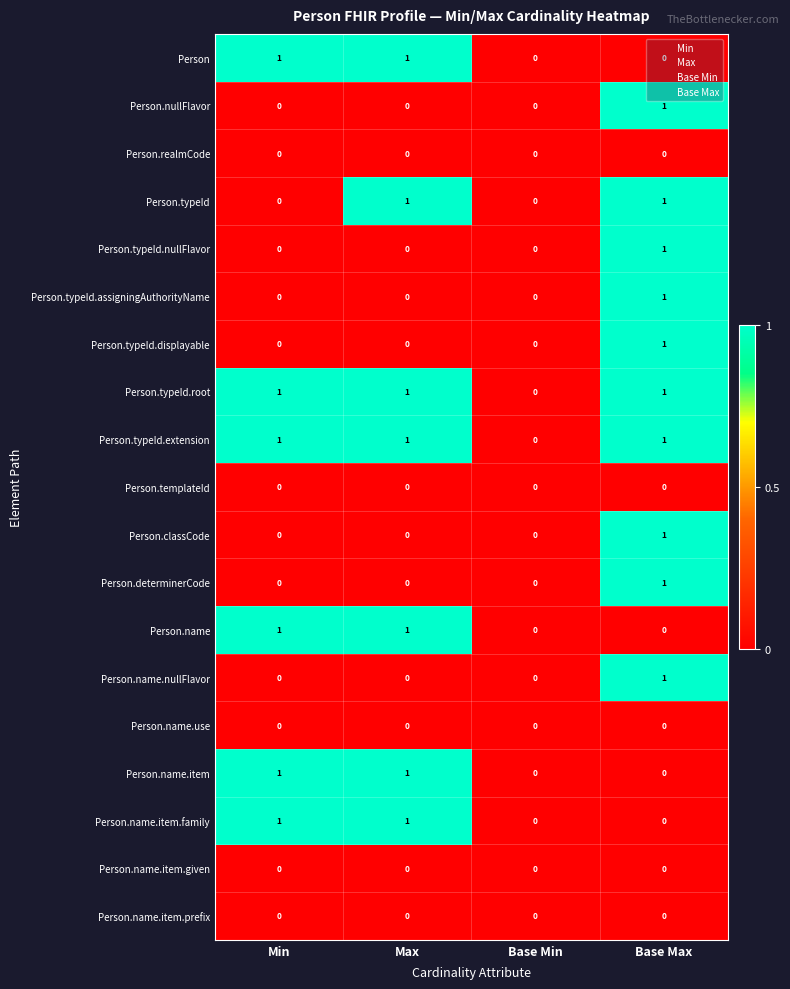

Is the value of Person.realmCode at Base Min greater than the value of Person.typeId.assigningAuthorityName at Base Max?

No